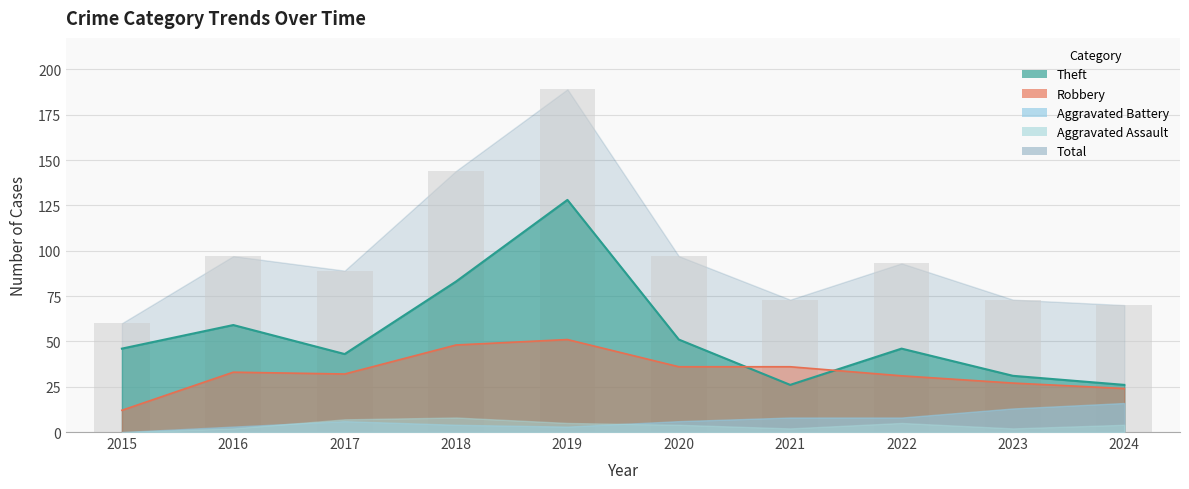

How many values in the Total series are below 93?

5